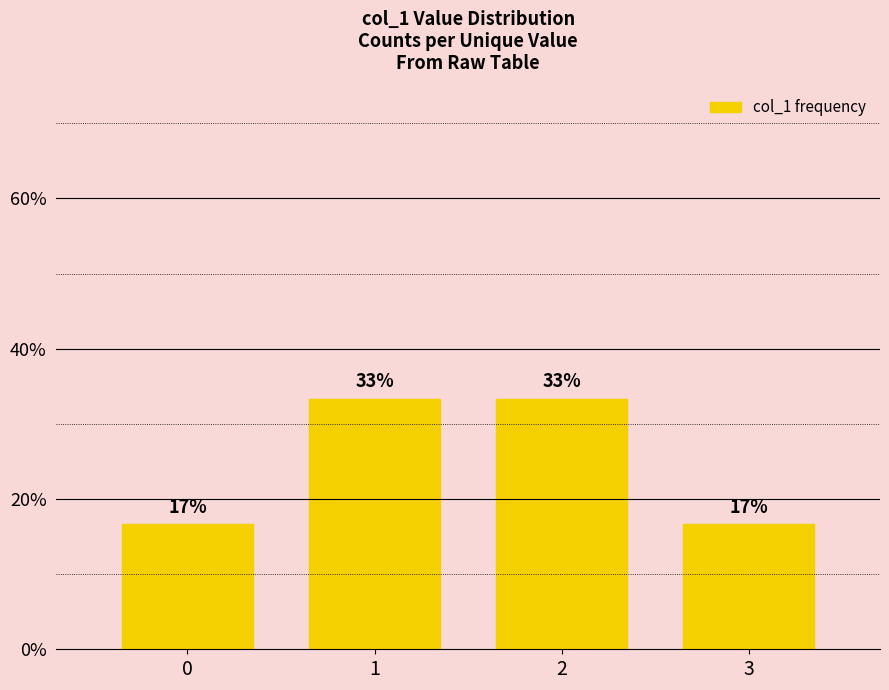

Reading left to right, extract all data points from this chart.

0=16.7	1=33.3	2=33.3	3=16.7